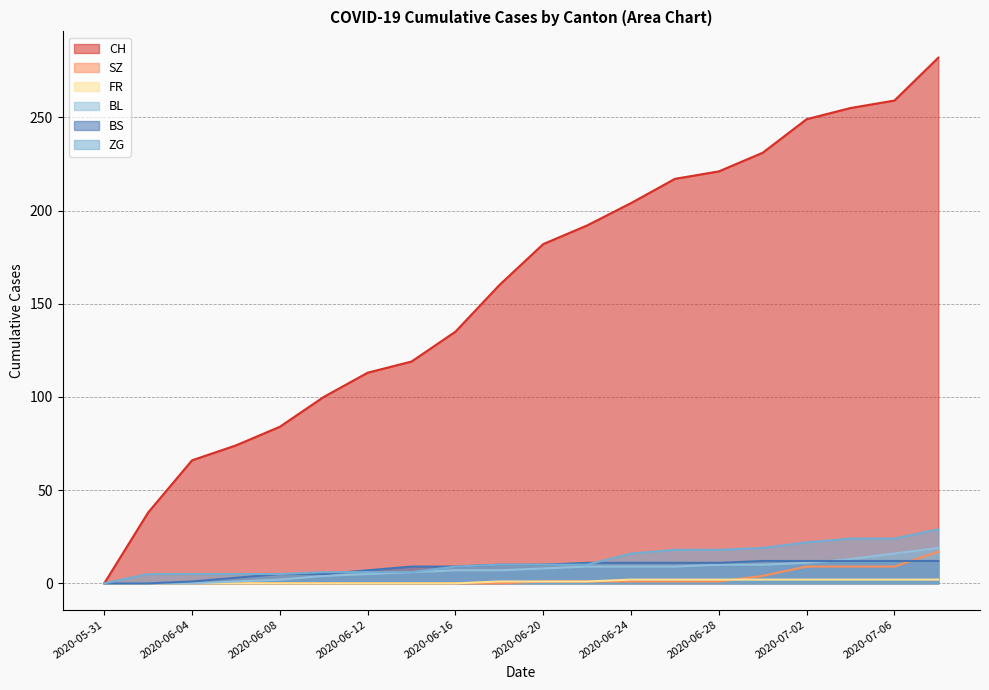

What is the difference between the highest and lowest values at 2020-06-28?

220